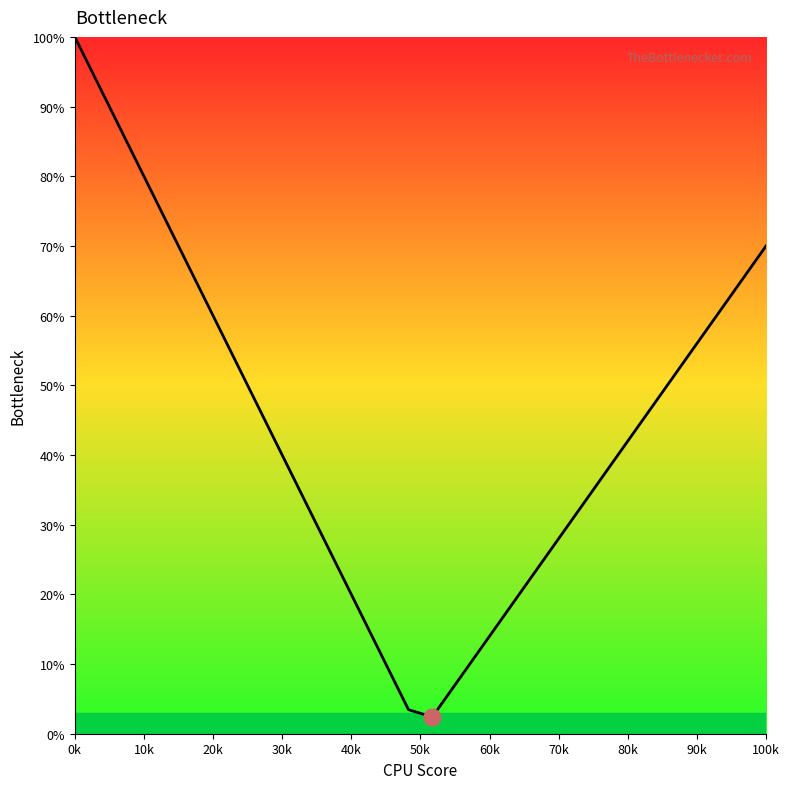

What is the minimum value shown in the chart?

2.4